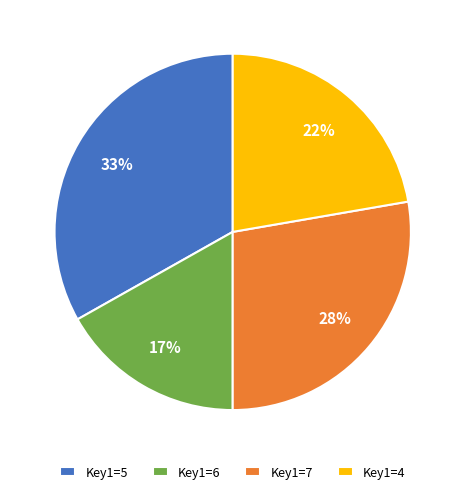

Rank the categories by value from highest to lowest.

Key1=5, Key1=7, Key1=4, Key1=6